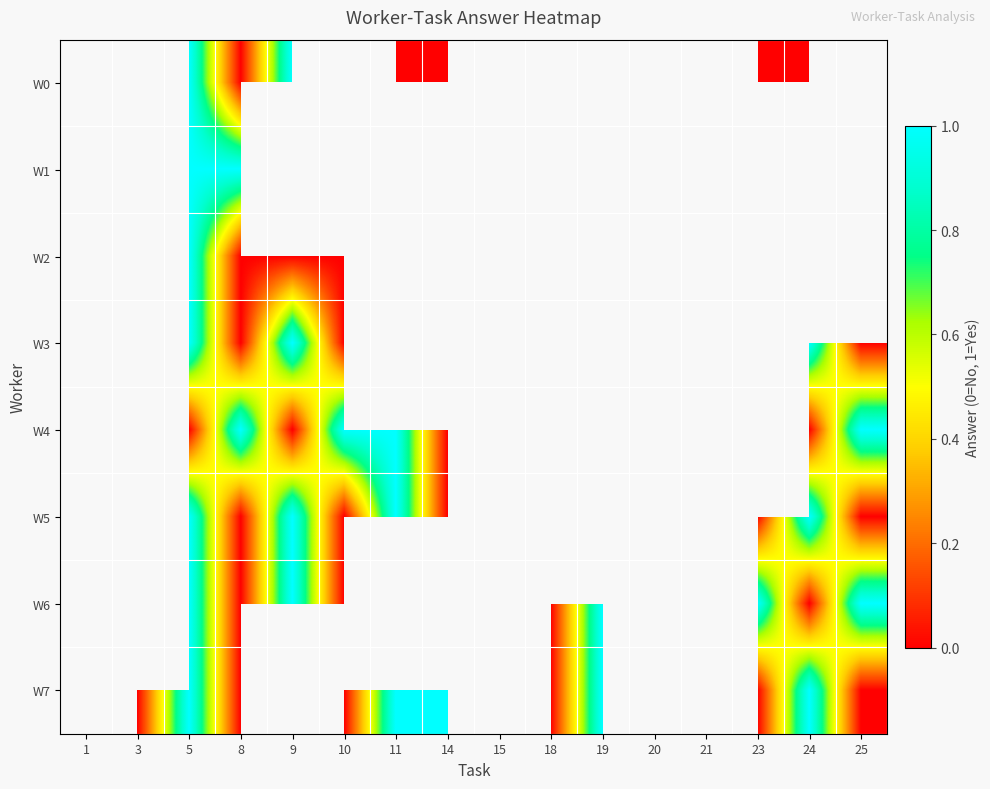

List the series in order of their peak value, highest first.

W0, W1, W2, W3, W4, W5, W6, W7